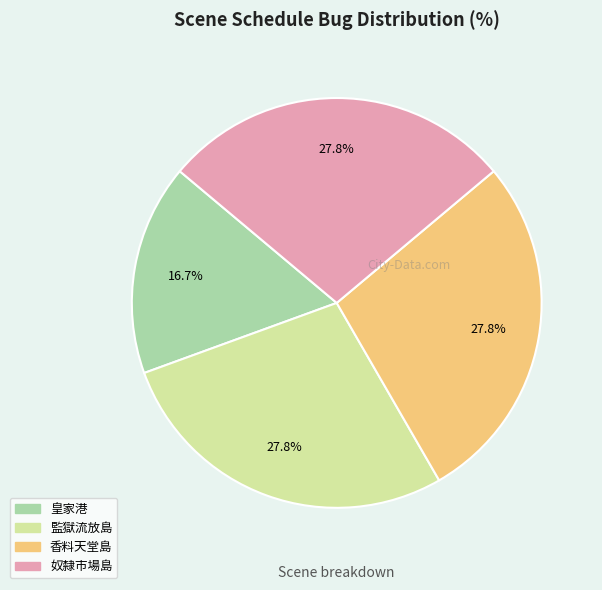

Is it true that 監獄流放島 is 21% of the pie?

False